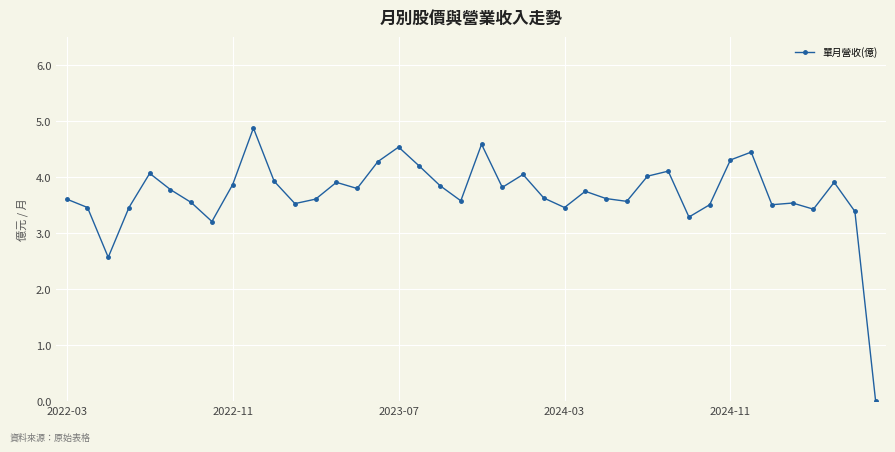

What is the maximum value shown in the chart?

4.9